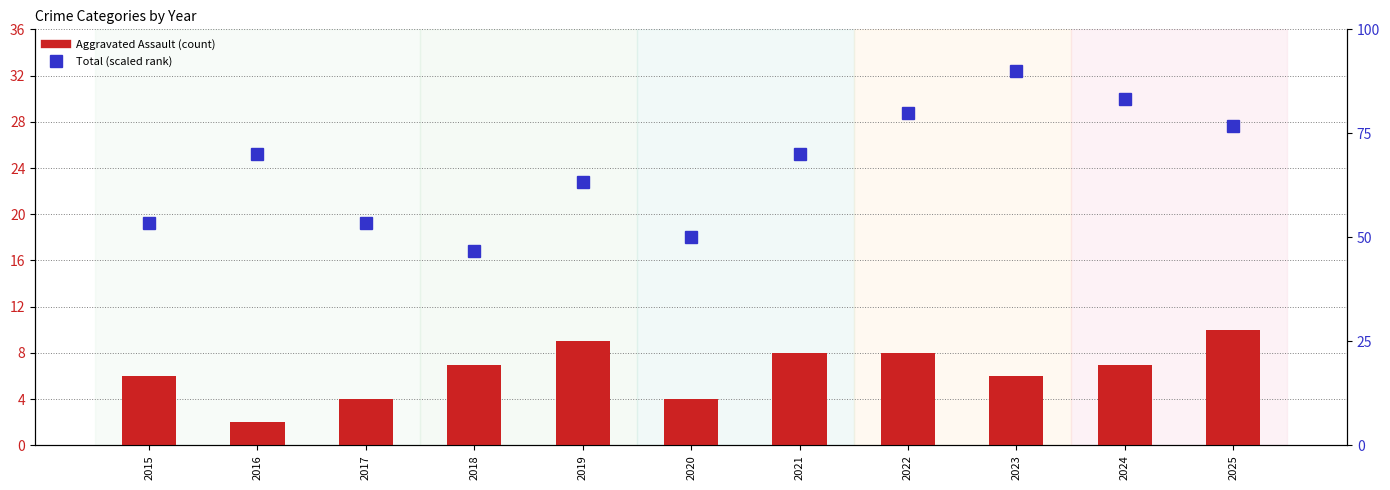

True or false: Total (scaled) has a value of 70.0 at 2021.

True